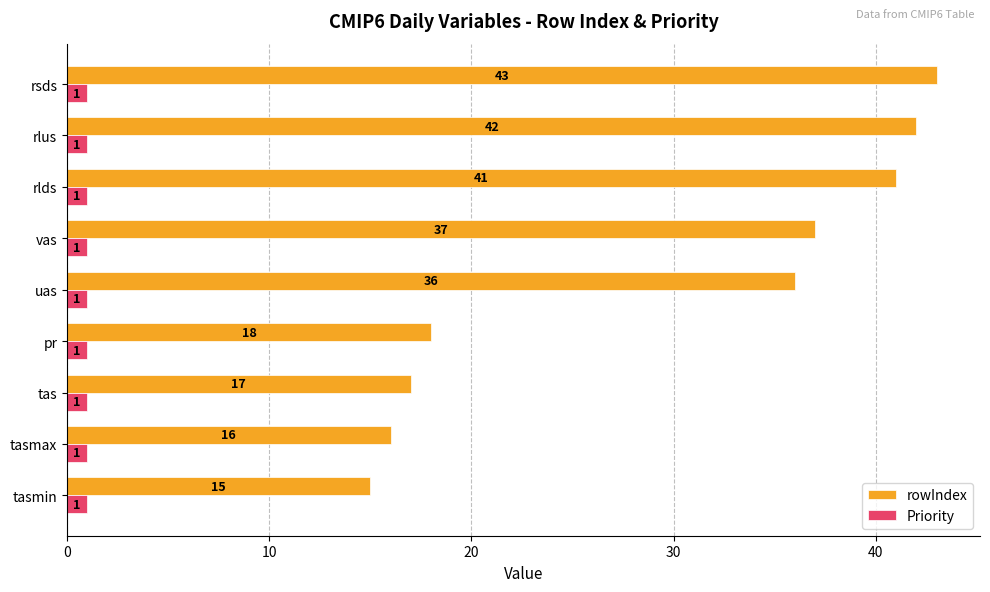

What is the average value of the Priority series?

1